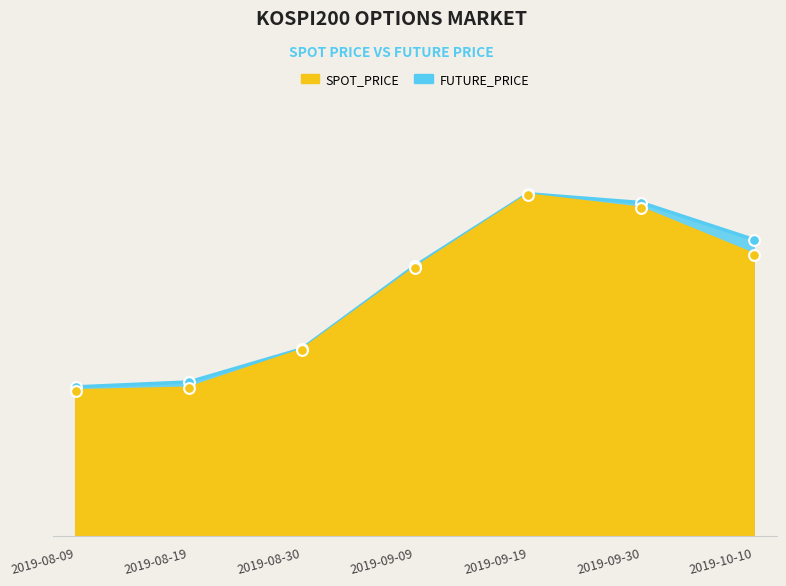

What is the total value across all series at 2019-09-30?

547.7